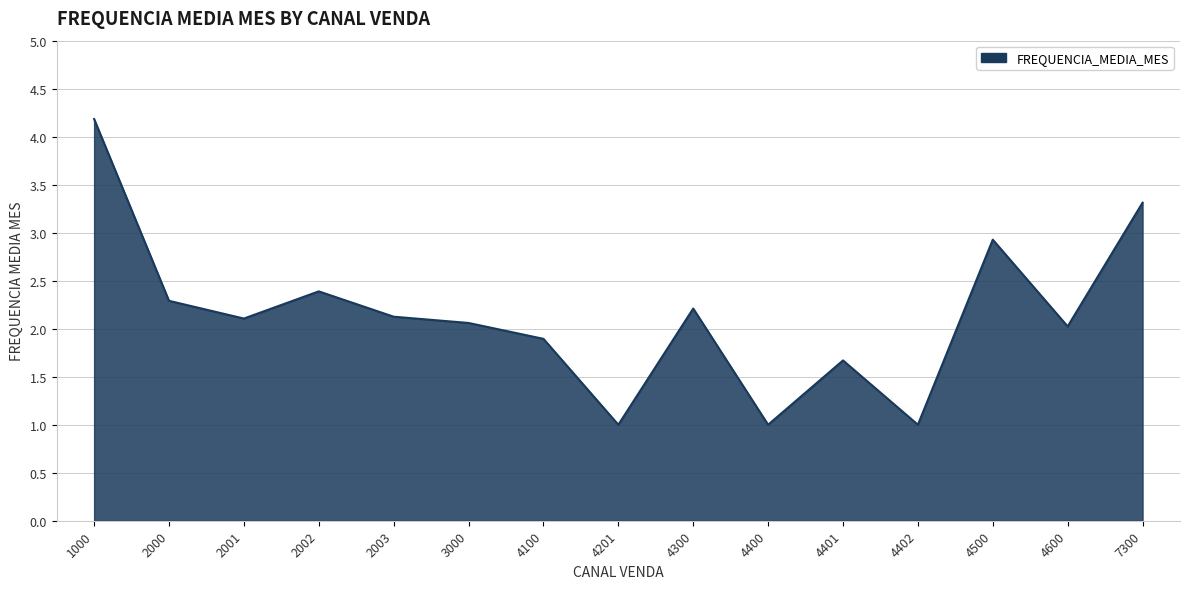

What is the sum of the values at 2000 and 4401?

4.0